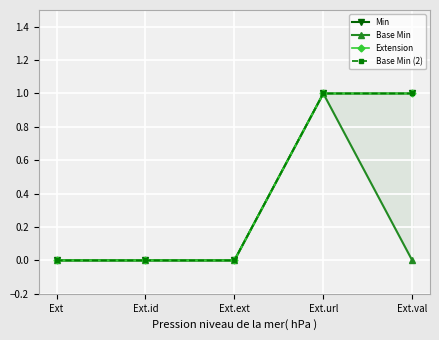

What position from the right is Ext.ext?

3